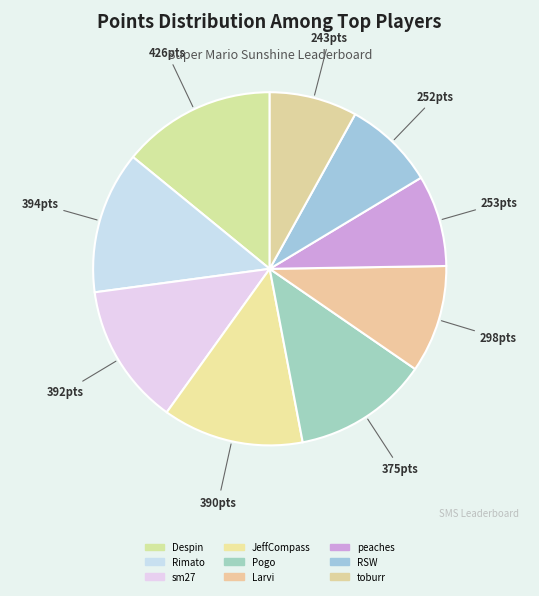

The sm27 slice represents 6% of the pie. True or false?

False